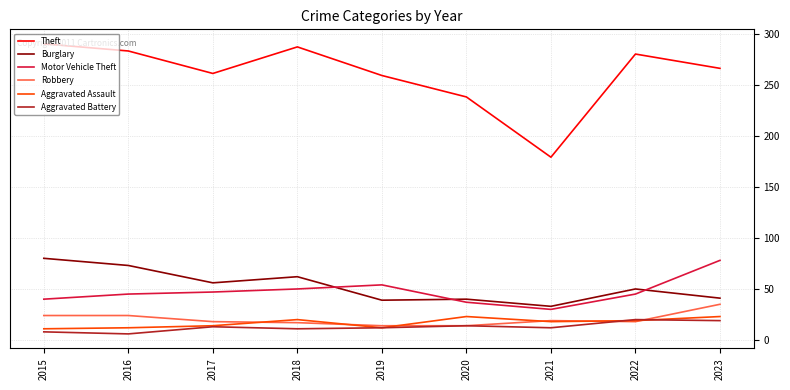

Which series has the largest total across all categories?

Theft